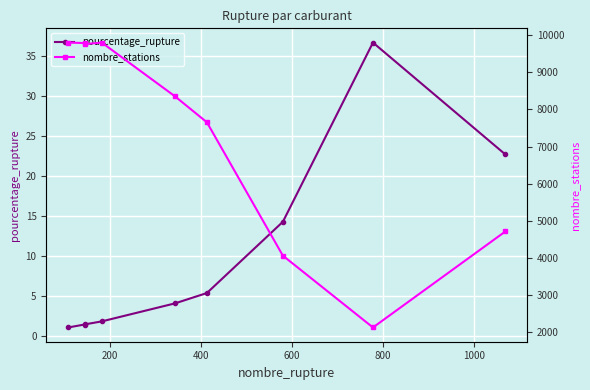

What is the lowest value of the nombre_stations series?

2123.0